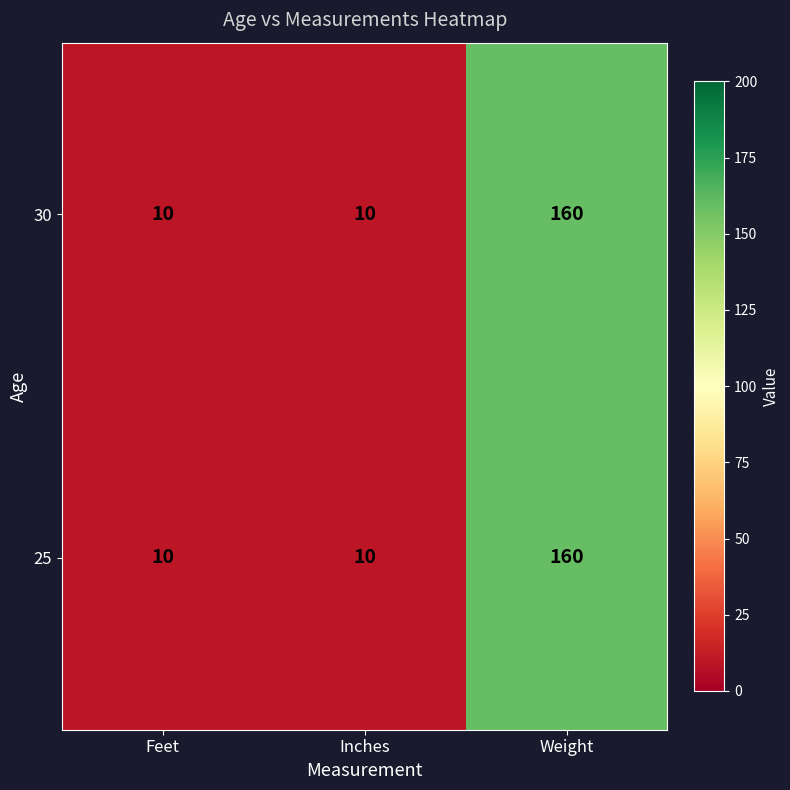

What is the smallest value displayed?

10